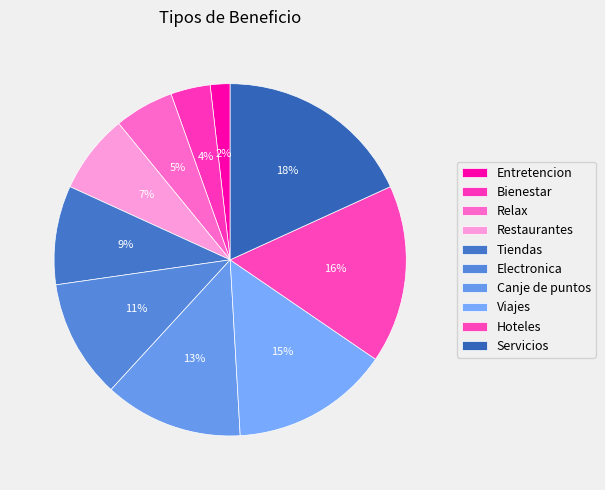

True or false: Restaurantes accounts for 15% of the total.

False